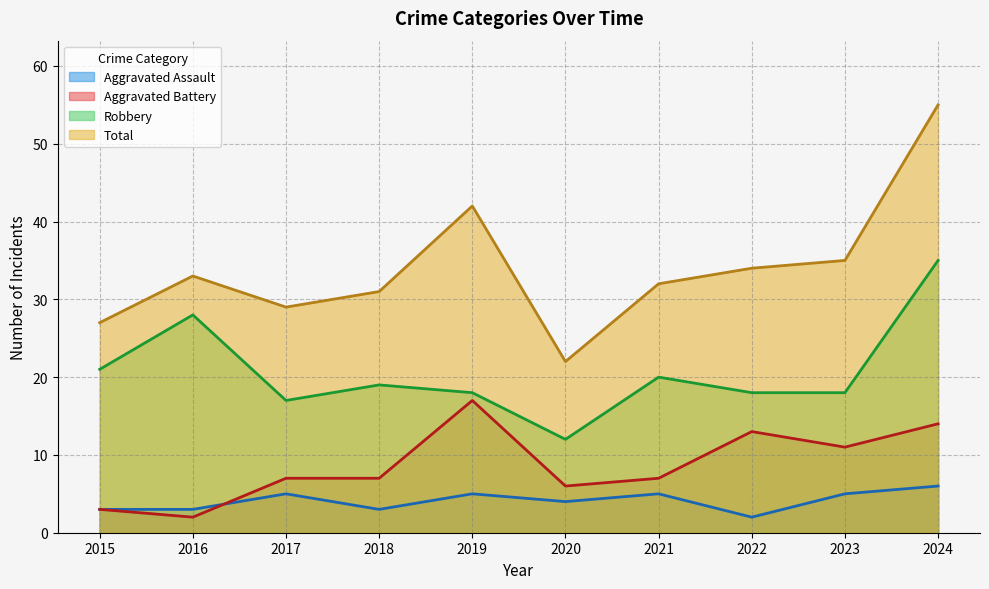

What is the total value across all series at 2017?

58